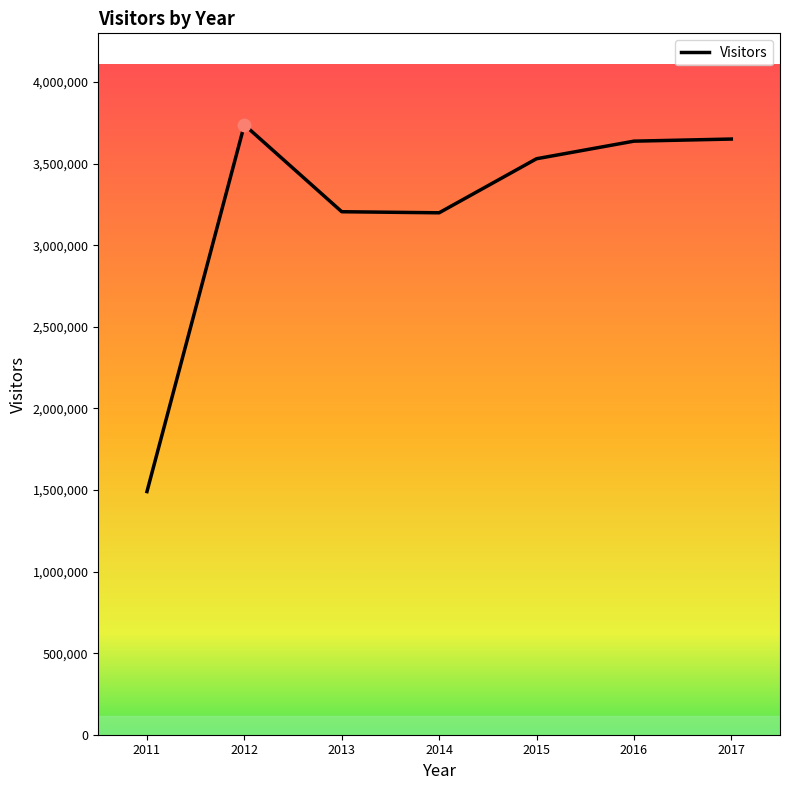

What is the change in value from 2012 to 2014?

-539200